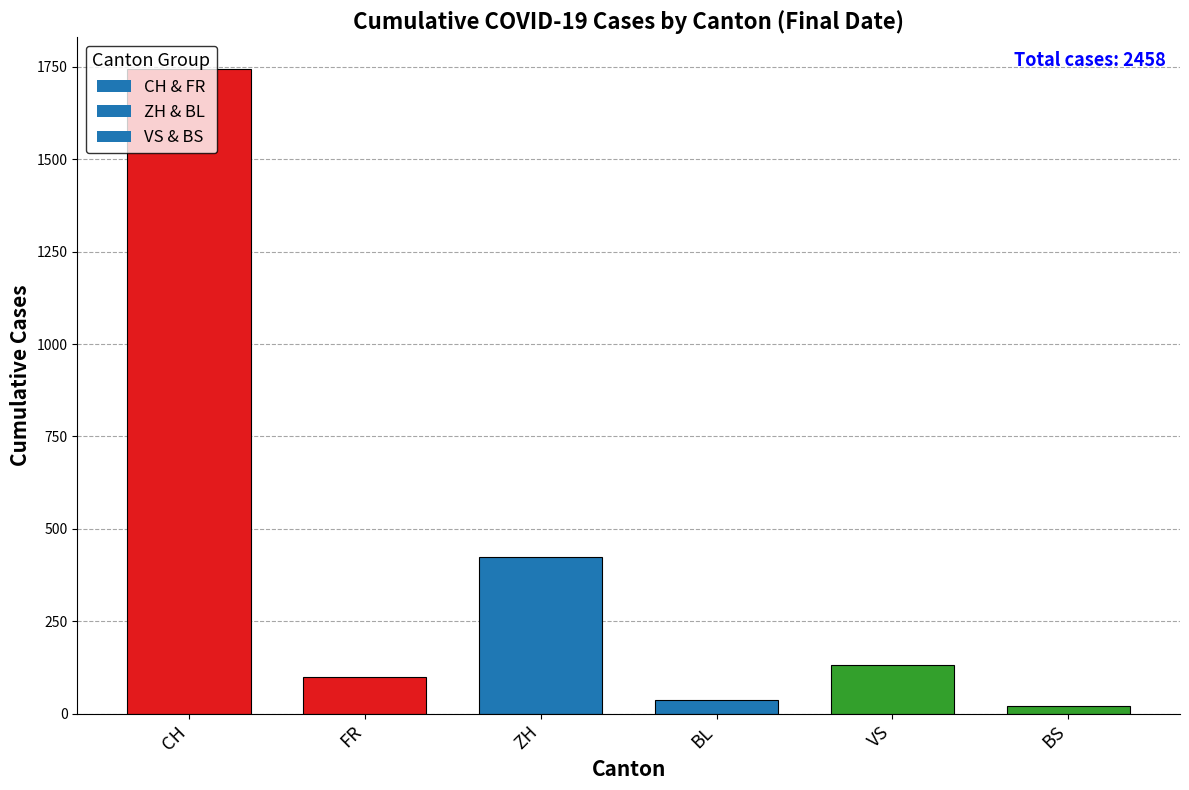

What is the label of the 6th bar from the right?

CH